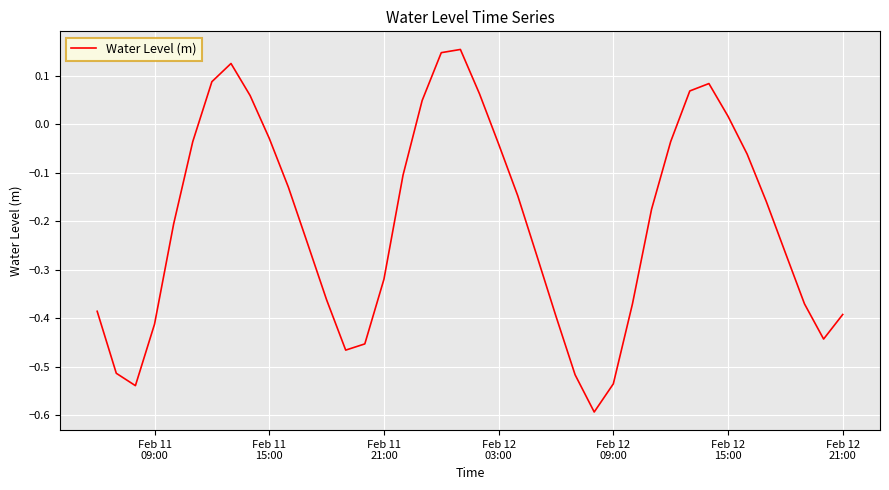

What is the difference between the maximum and minimum values?

0.7